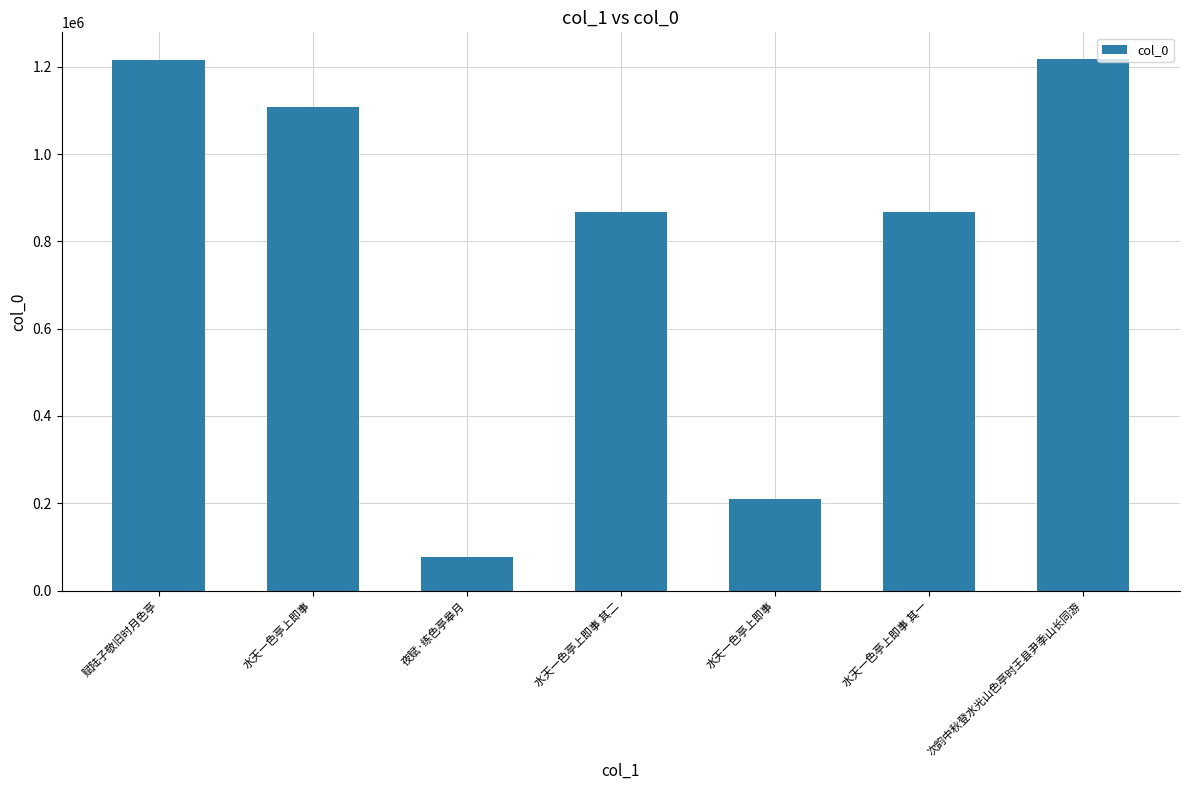

Rank the categories by value from lowest to highest.

夜赋·练色亭皋月, 水天一色亭上即事, 水天一色亭上即事 其二, 水天一色亭上即事 其一, 水天一色亭上即事, 赋陆子敬旧时月色亭, 次韵中秋登水光山色亭时王县尹季山长同游